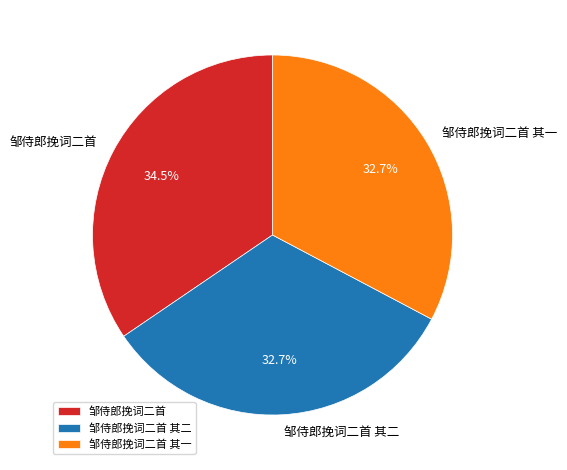

Is it true that 邹侍郎挽词二首 其二 is 33% of the pie?

True